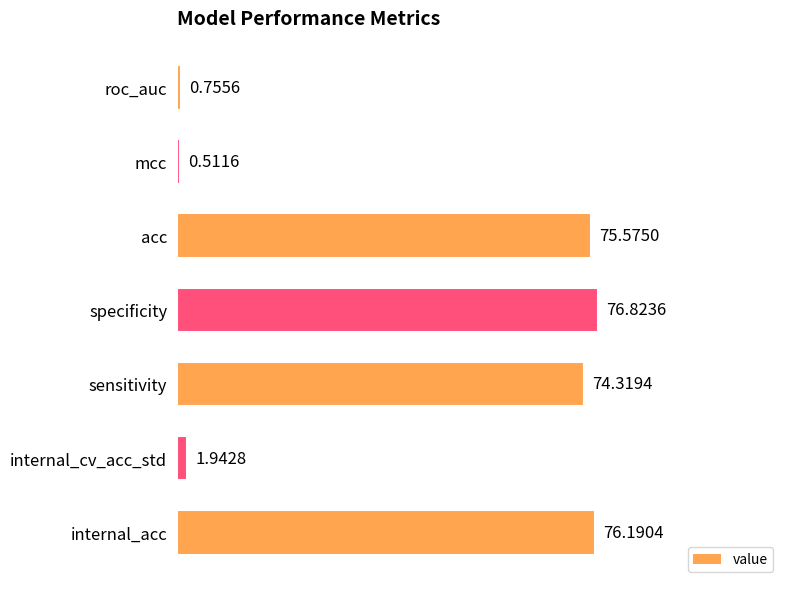

Between roc_auc and specificity, which is larger?

specificity